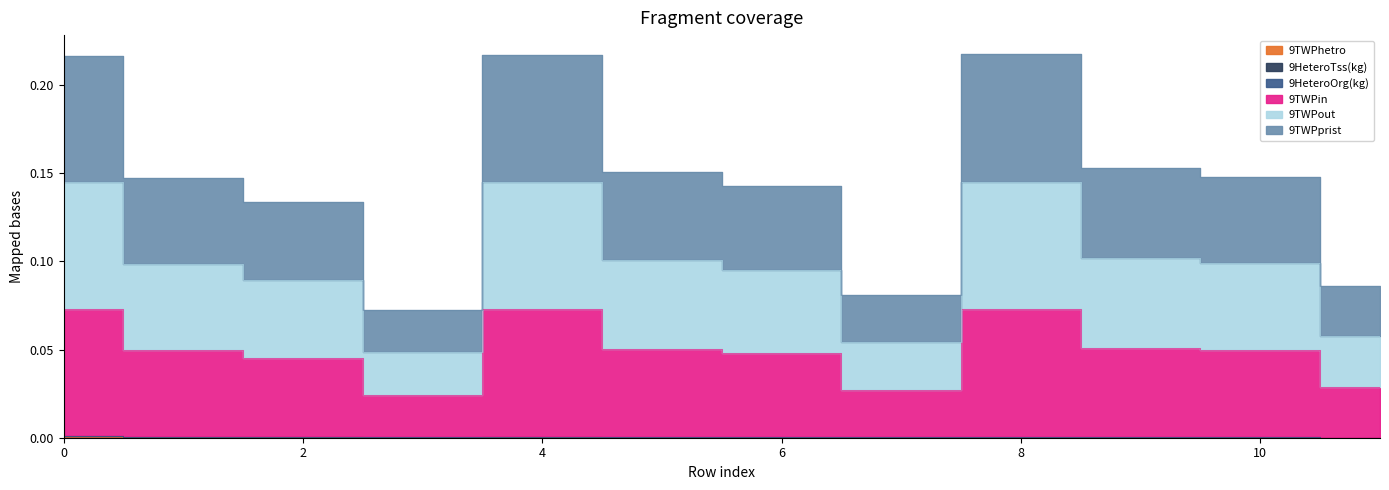

Between 5 and 9, which is larger?

5